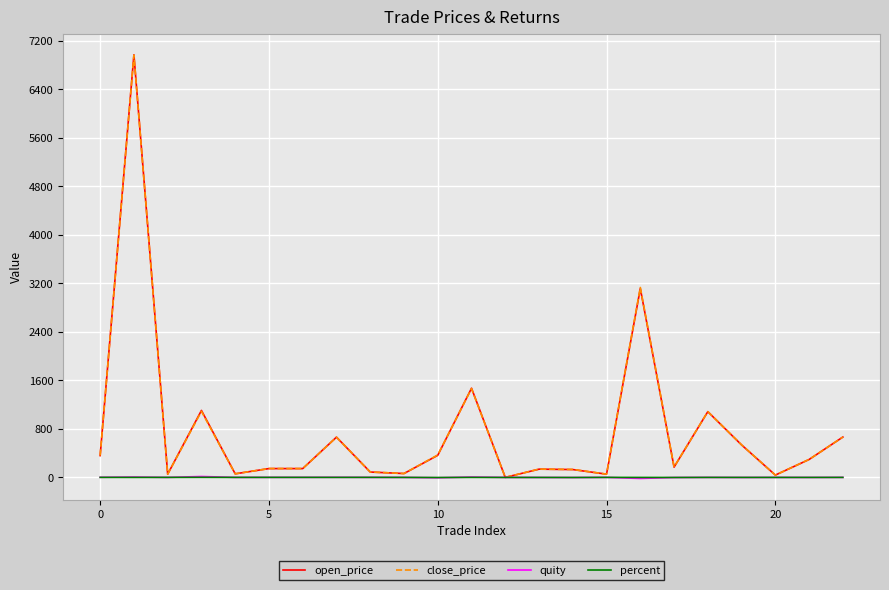

Which series has the largest range (max minus min)?

open_price